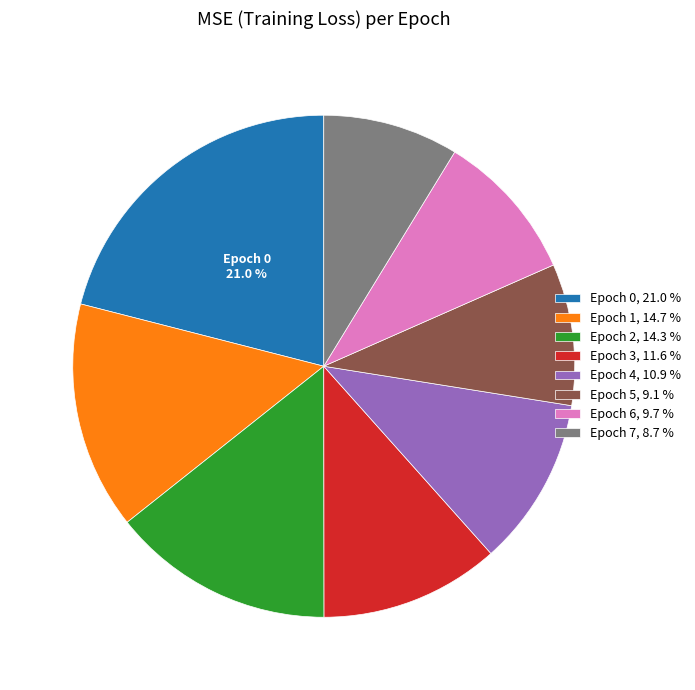

Does any single category account for the majority?

No